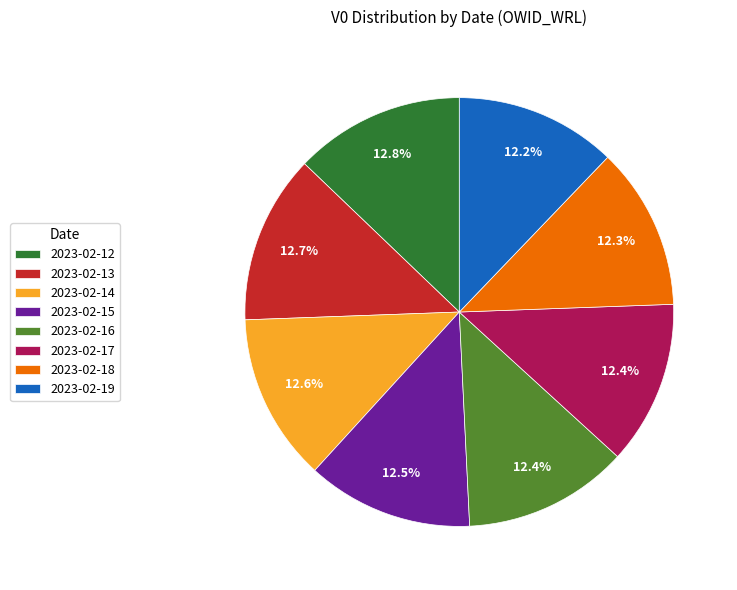

Combined, do 2023-02-17 and 2023-02-15 account for over 50%?

No